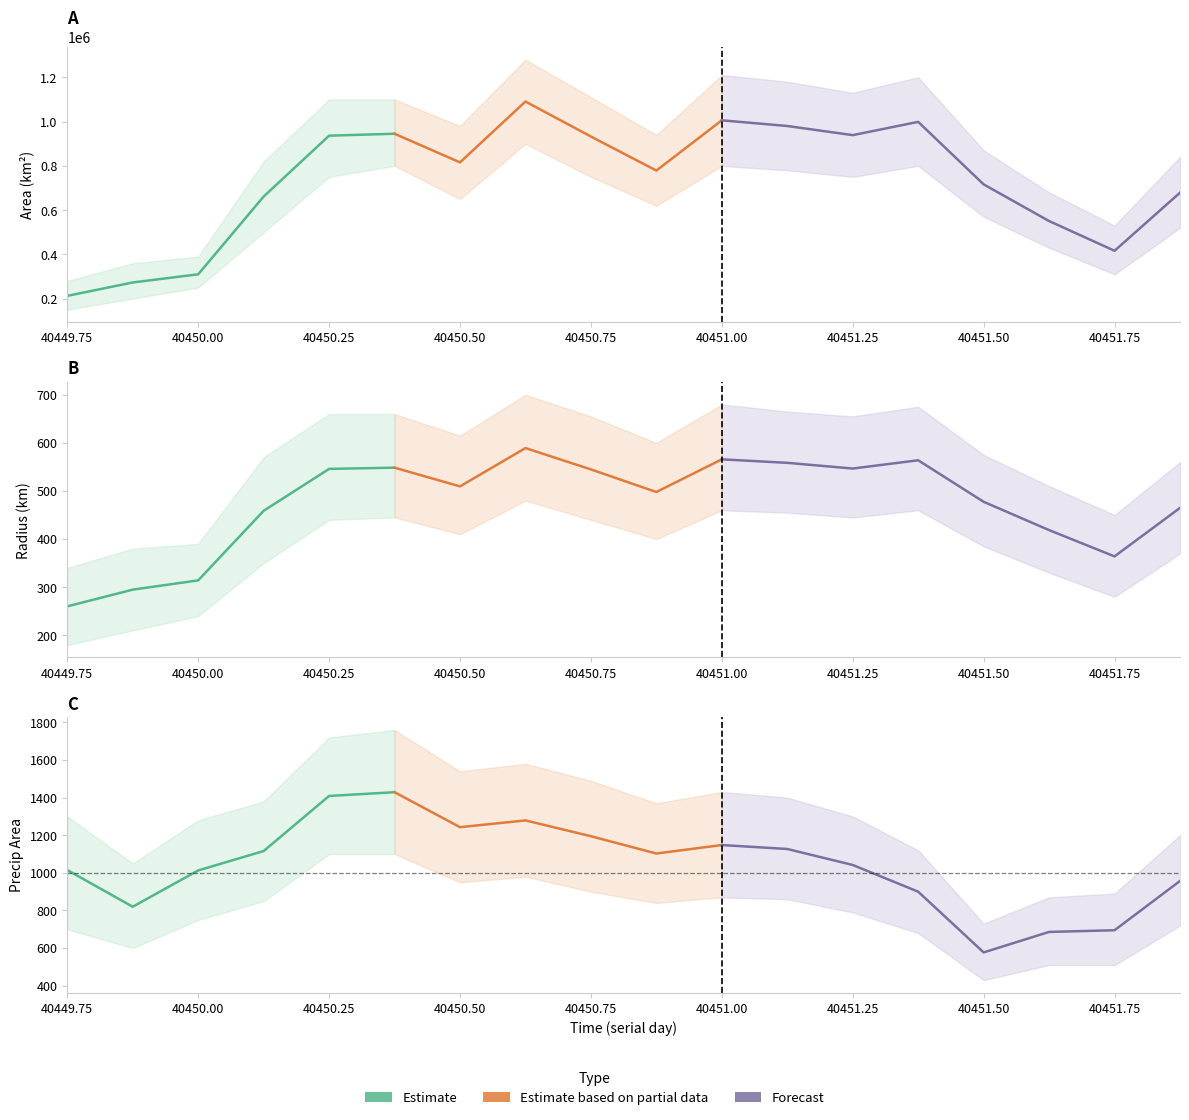

What is the difference between the second highest and second lowest values in the precipArea series?

723.0